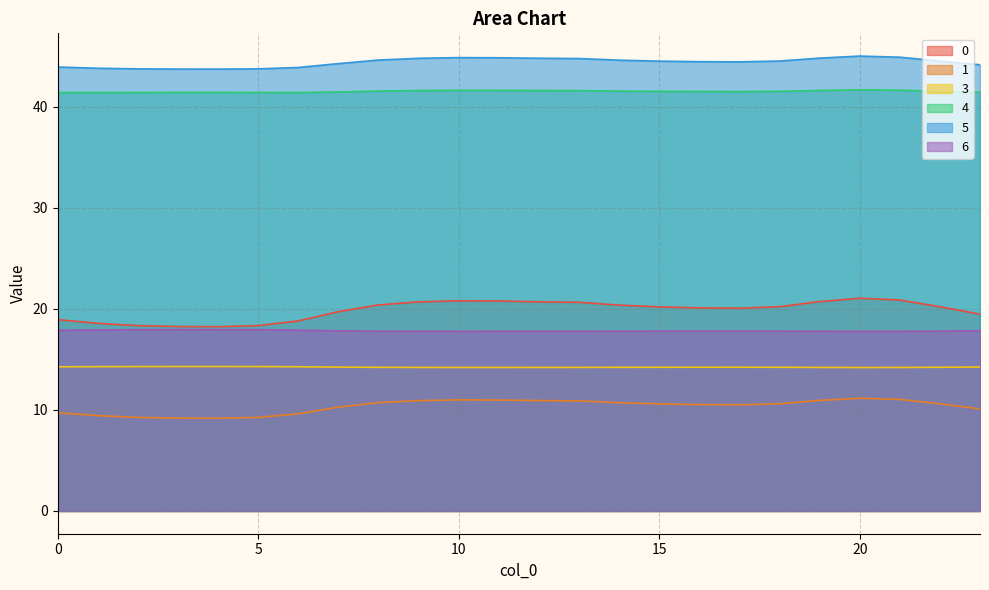

Read the 1 value at 12.

10.9